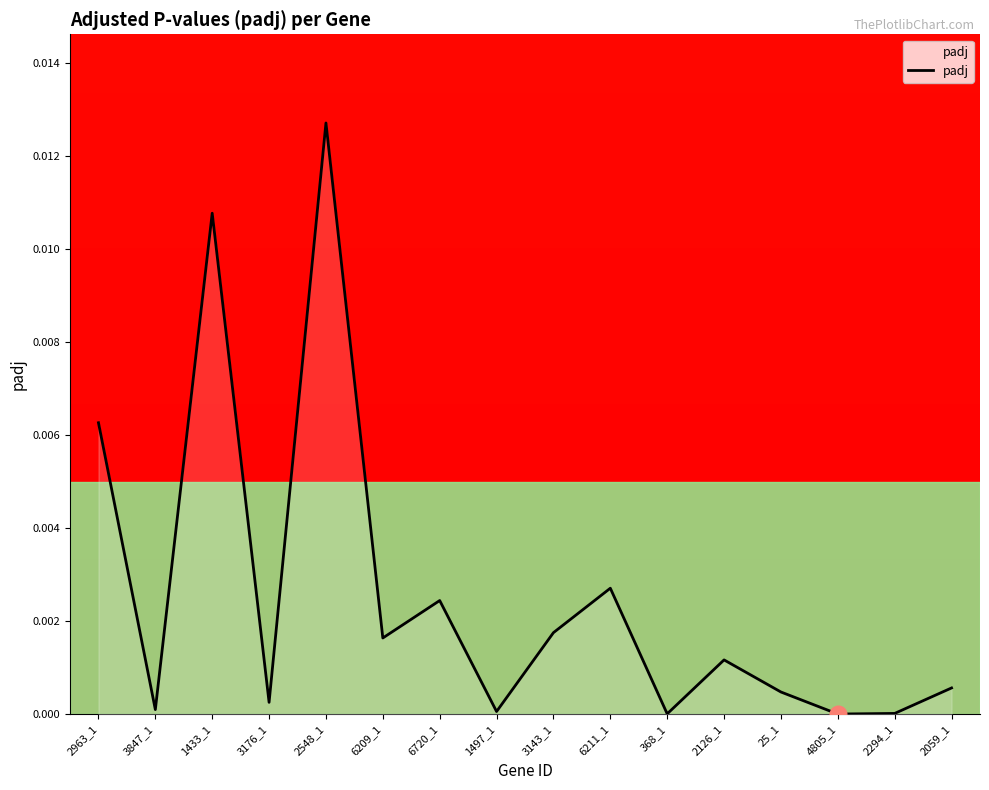

The chart shows a value of 0.0 at 6209_1. True or false?

True